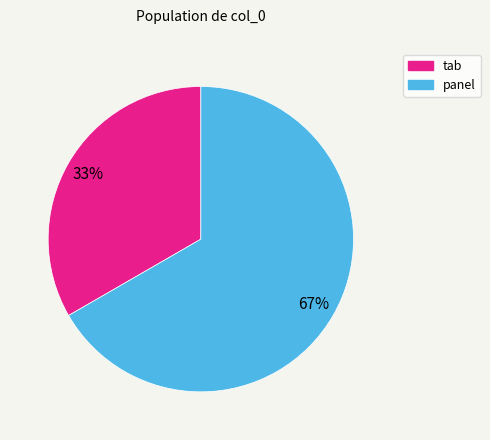

To the nearest percent, what portion does tab represent?

33%